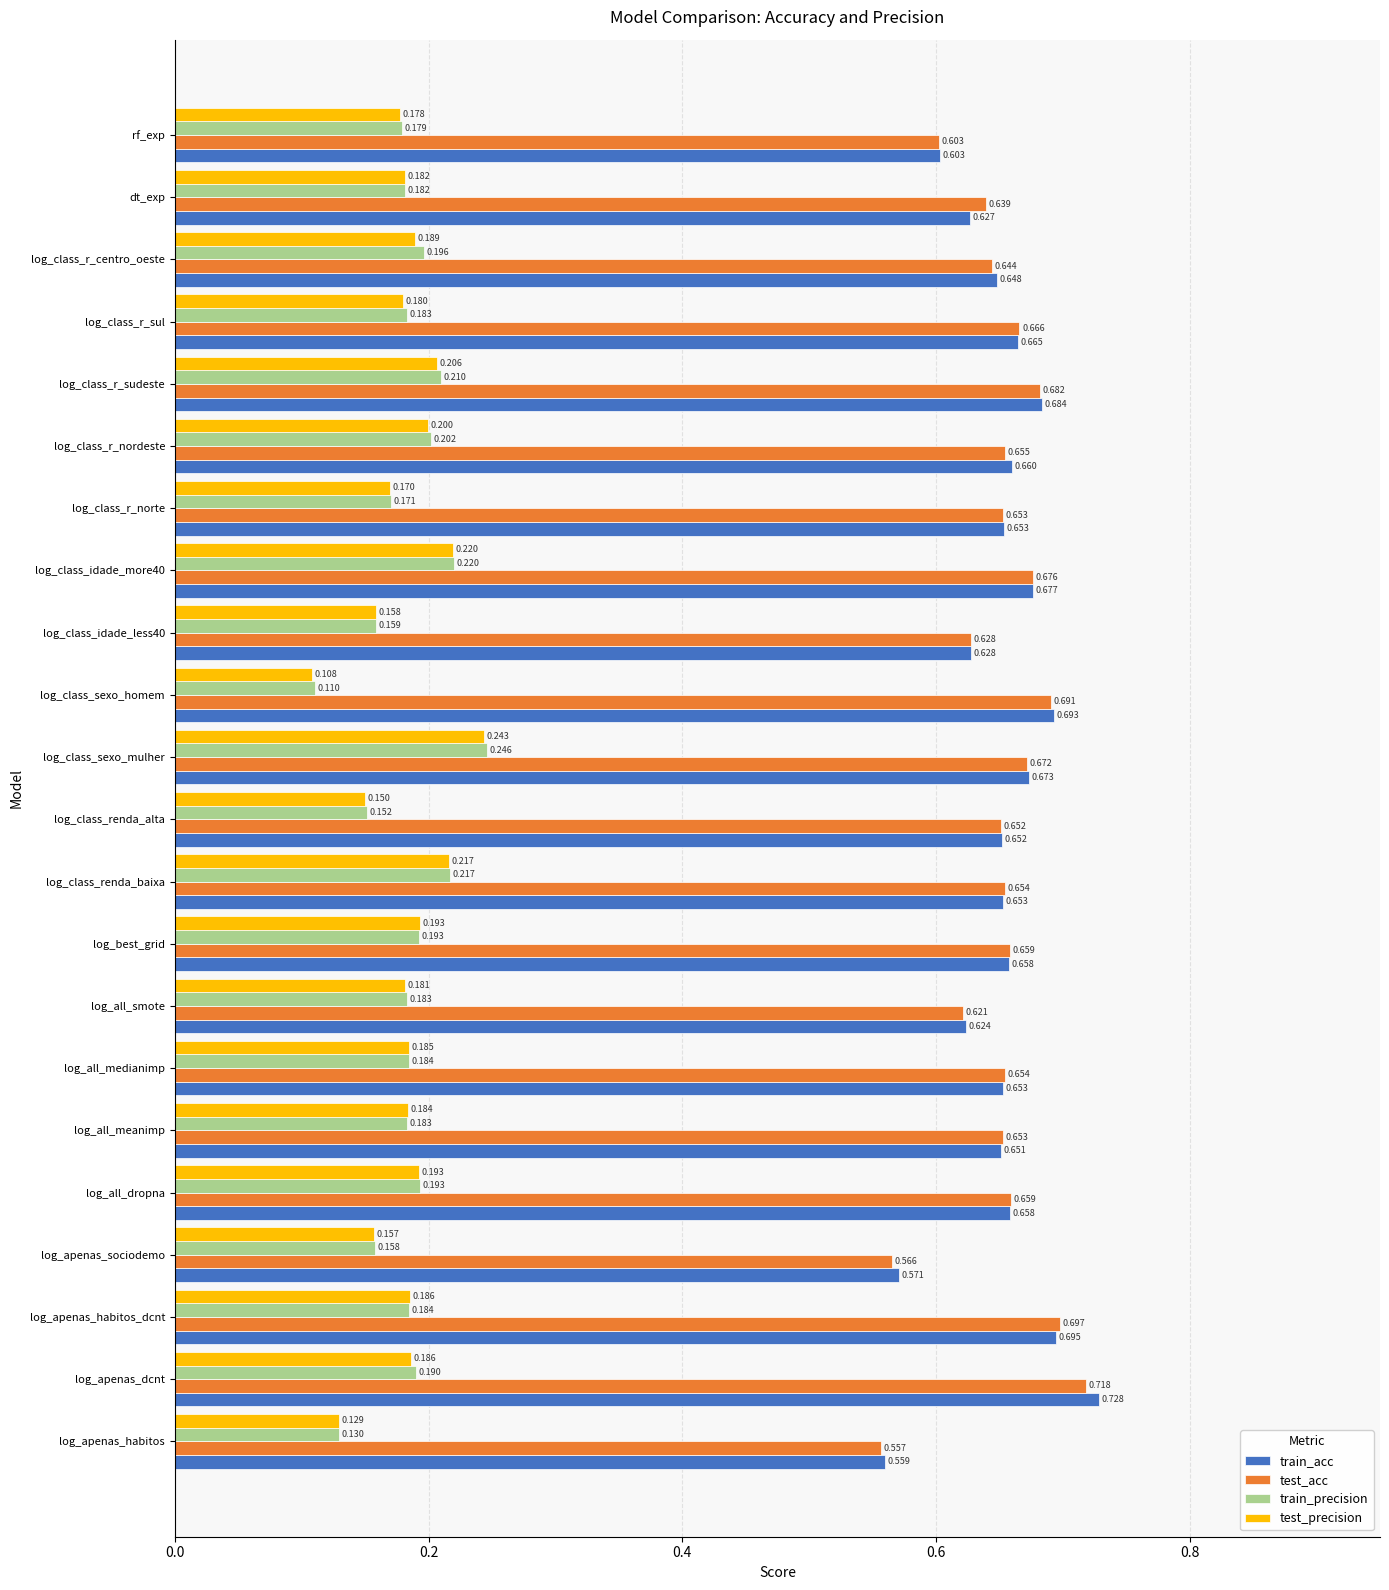

Between log_all_smote and dt_exp, which series saw the biggest shift?

test_acc